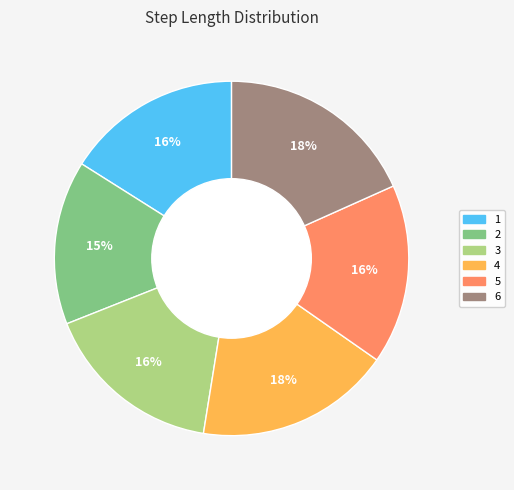

Which has a higher value, 4 or 3?

4